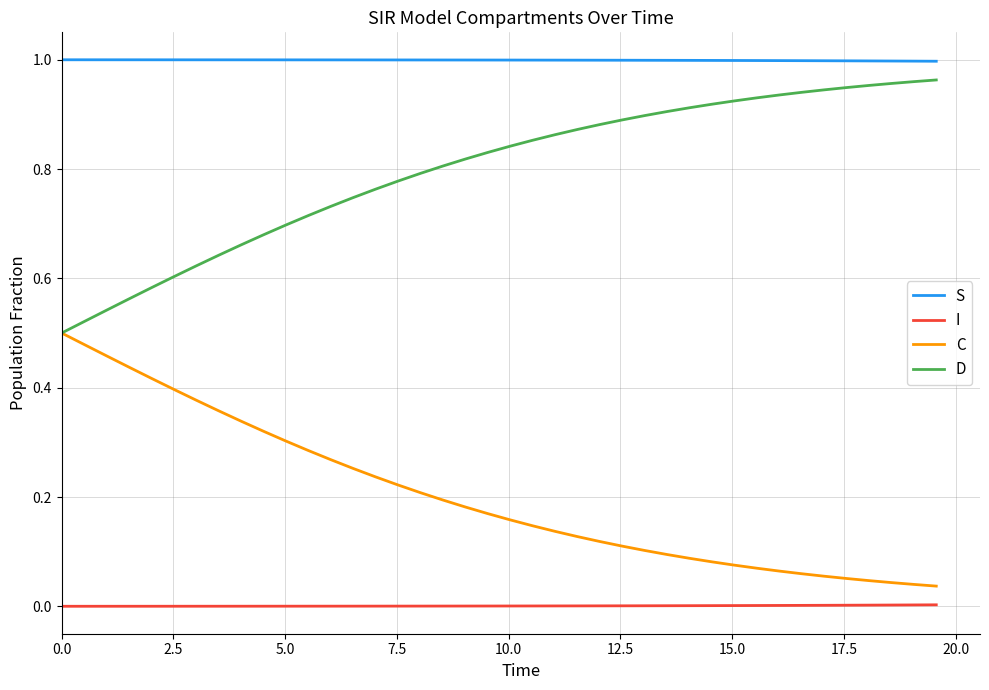

What are all the series names shown in the legend?

S, I, C, D